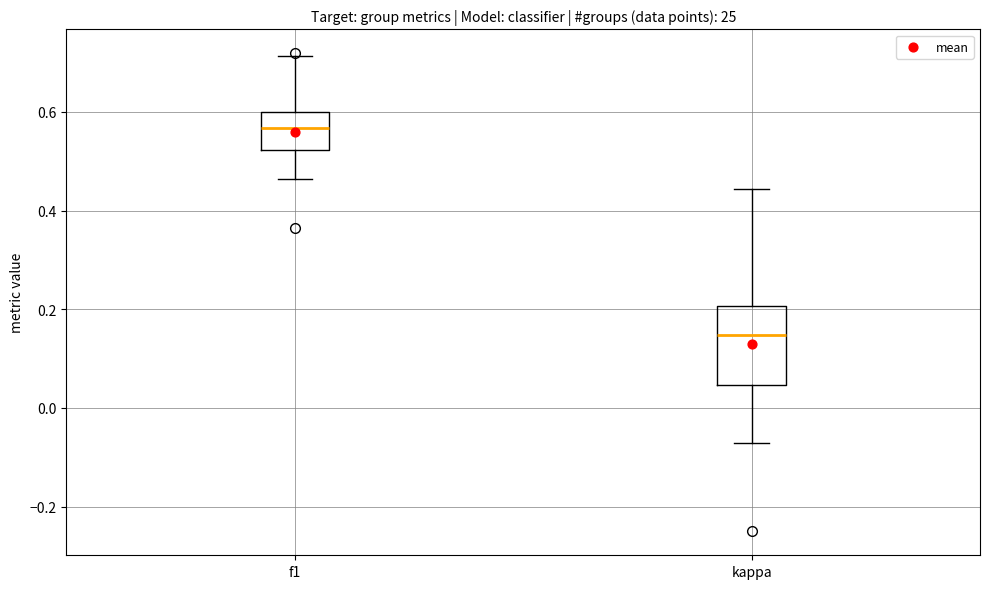

Where does the median line of the box for kappa sit on the y-axis? The values are not printed on the chart, so give them approximately, as read against the axis.

0.14